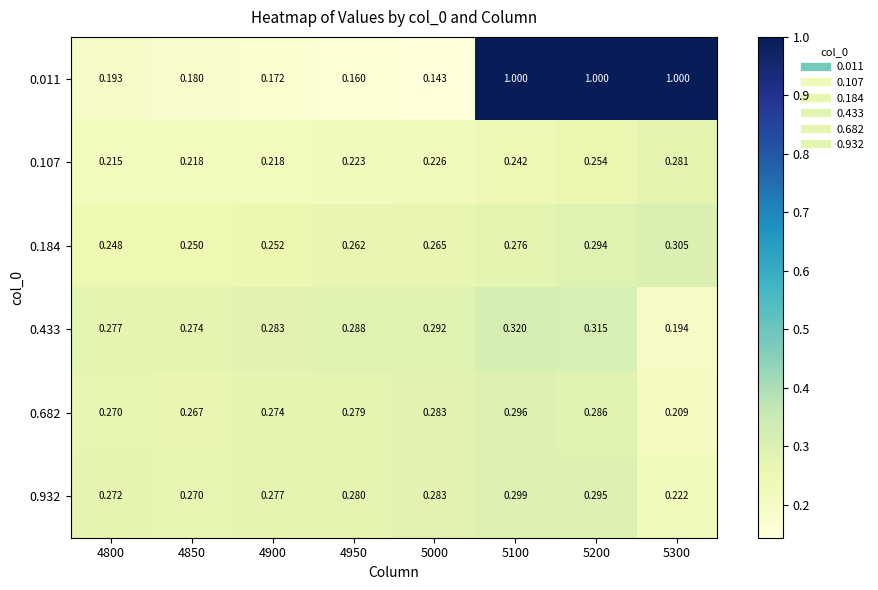

What is the total value across all series at 5300?

2.2